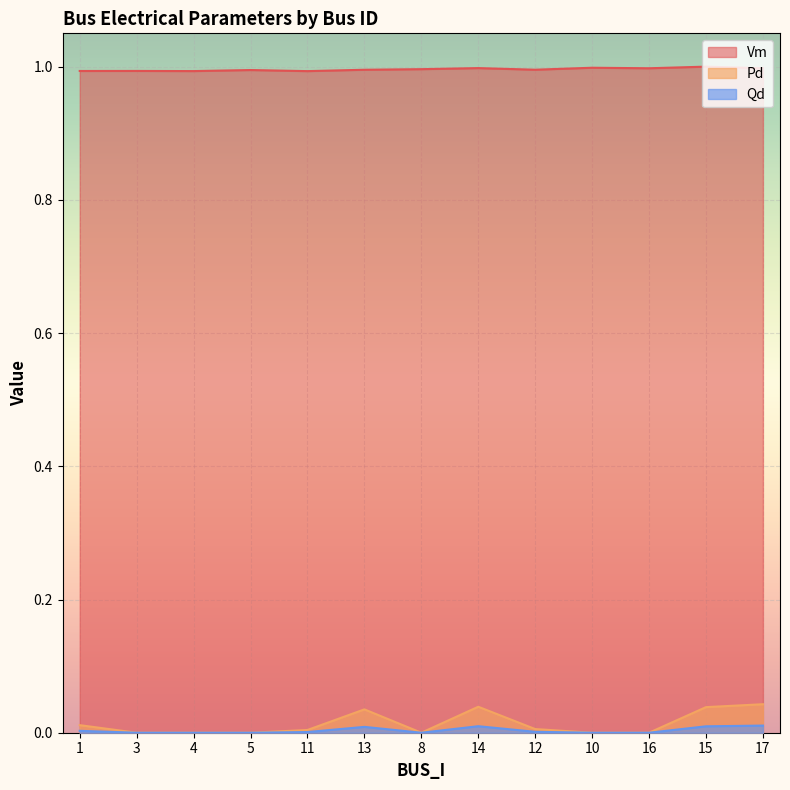

Which series has the widest spread of values?

Pd